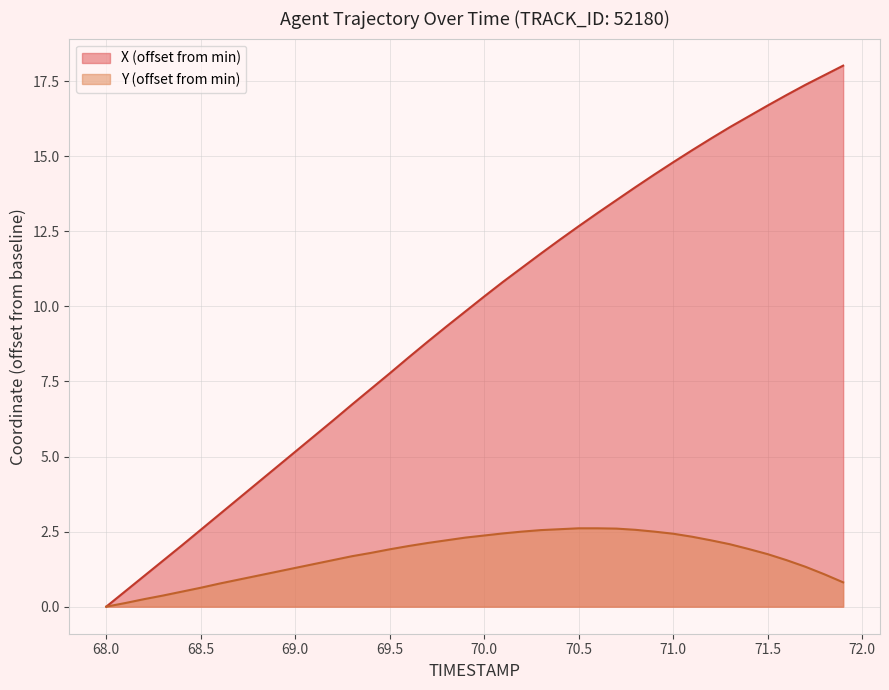

Which series has the largest range (max minus min)?

X (offset from min)